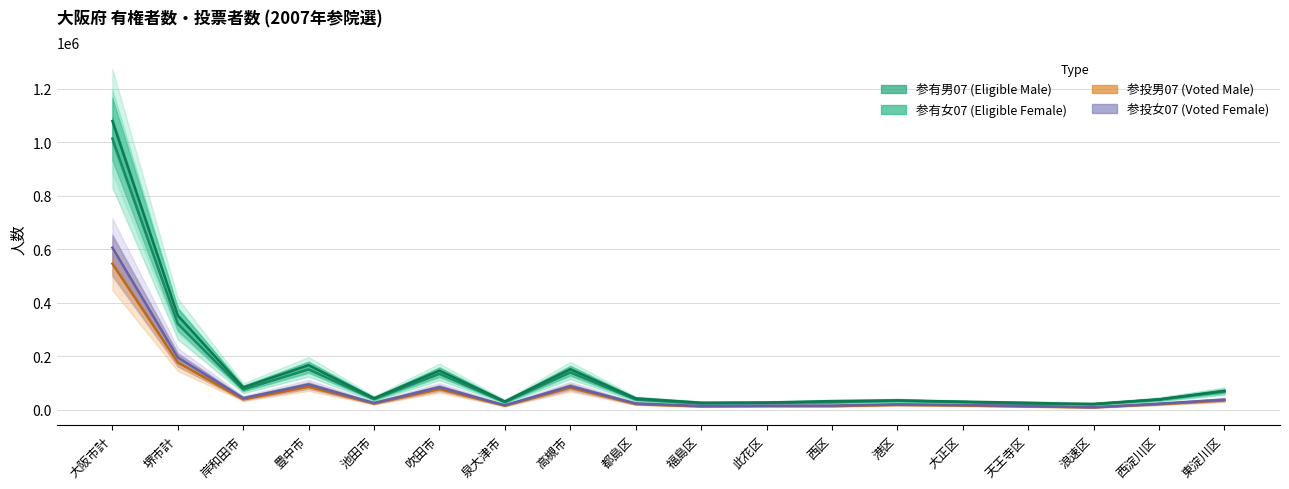

What is the lowest value of the 参投男07 series?

9425